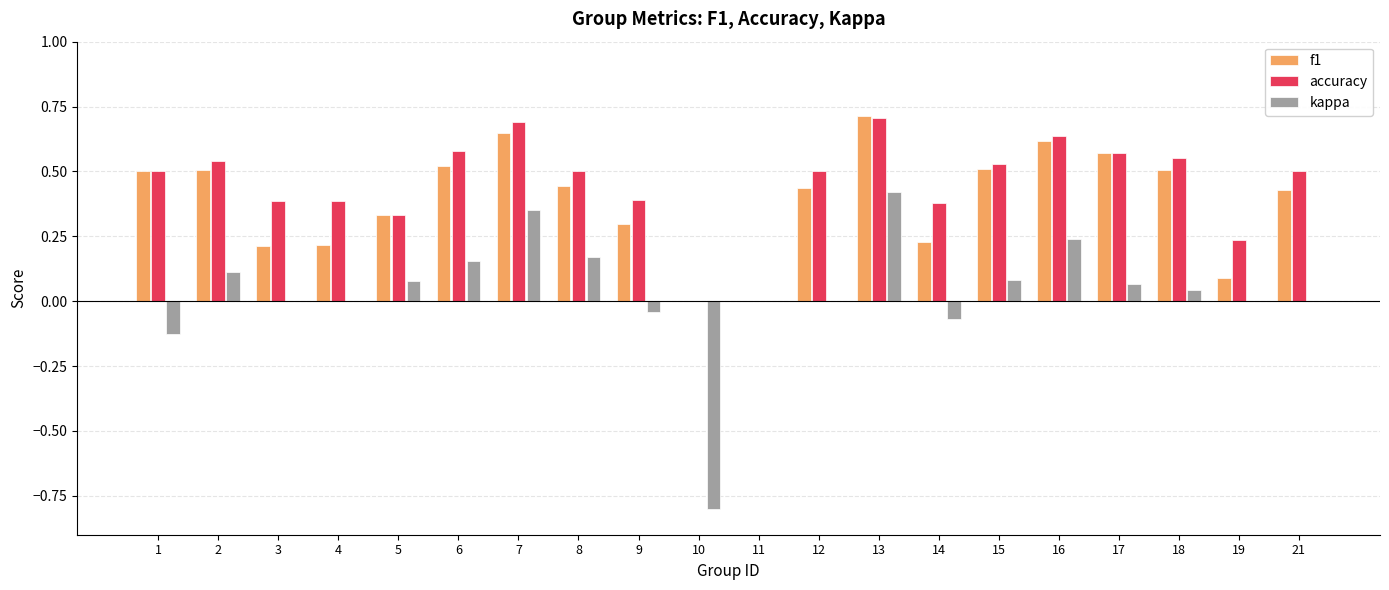

Count the number of data series in this chart.

3